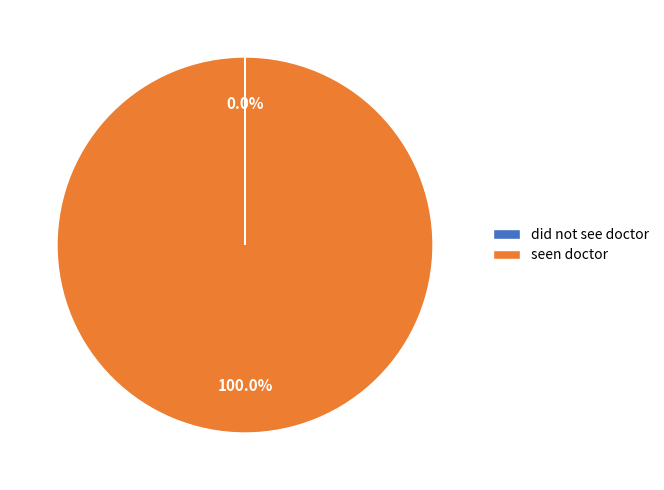

Is seen doctor the majority of the pie?

Yes